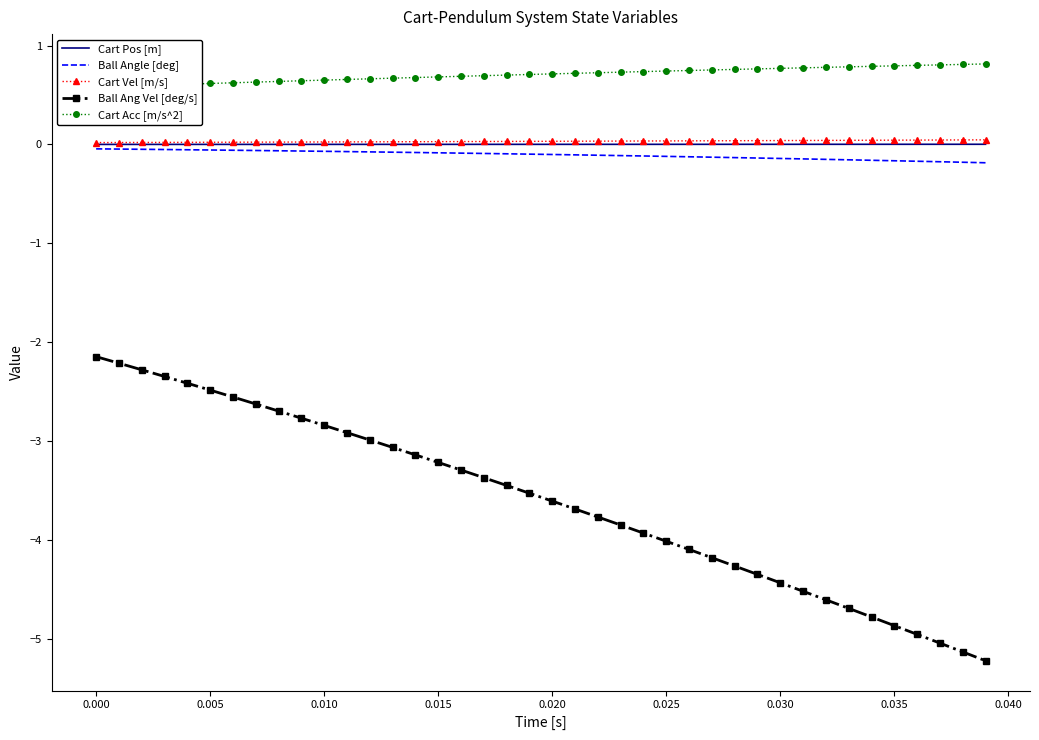

What is the minimum value for Ball Ang Vel [deg/s]?

-5.2